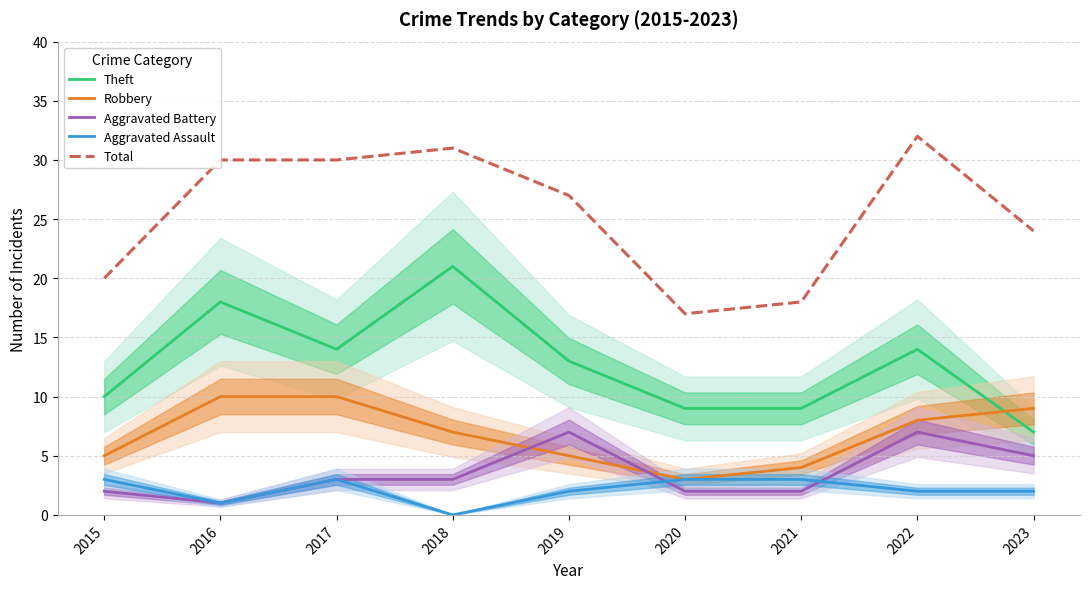

True or false: Total and Theft intersect in this chart.

False